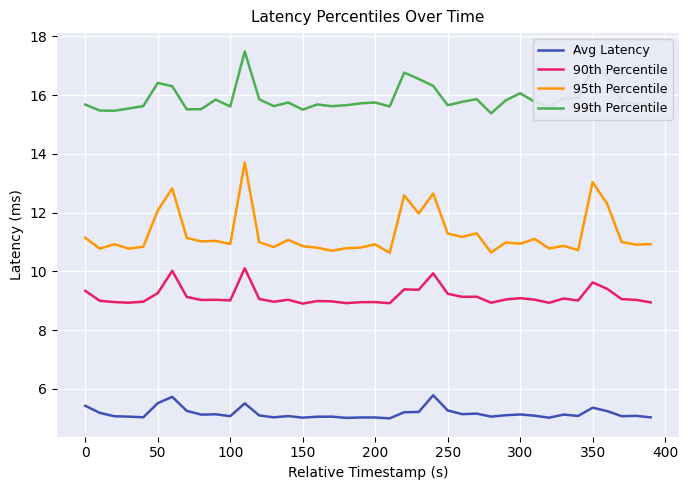

At how many categories does at least one series exceed 7?

40